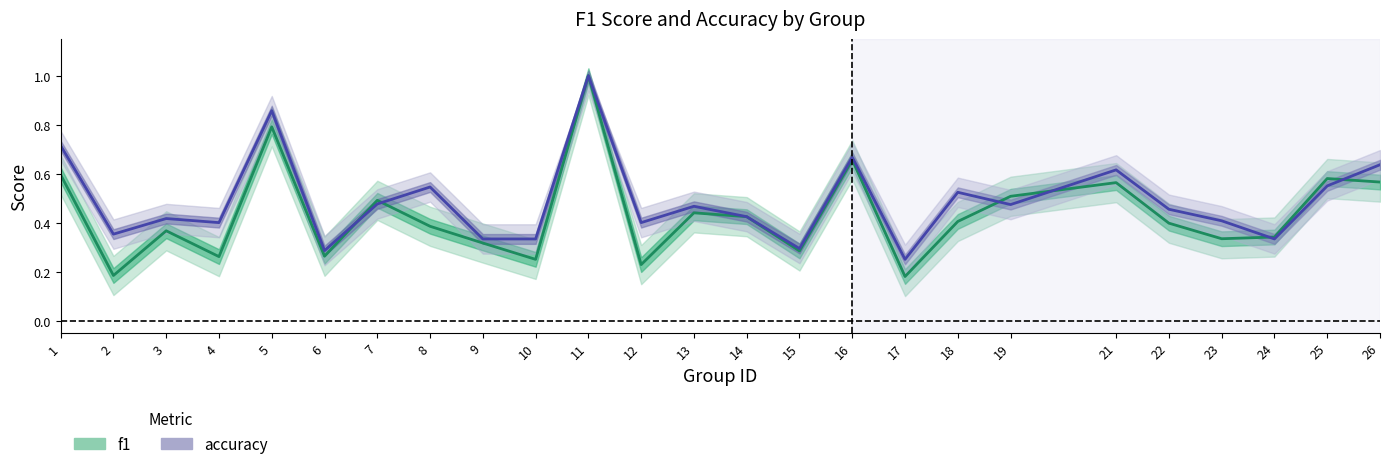

After their last crossing, which series has the higher values: accuracy or f1?

accuracy